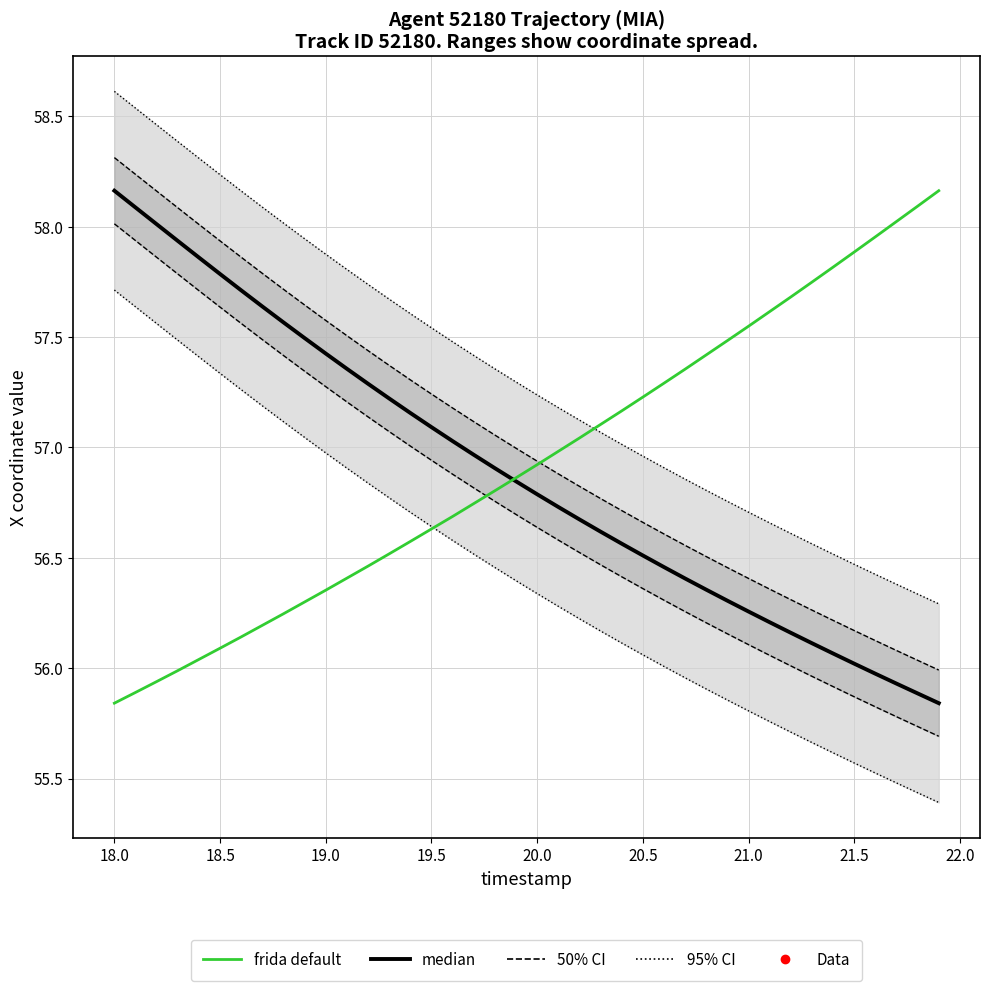

How many values in the 95% CI series are below 57?

15